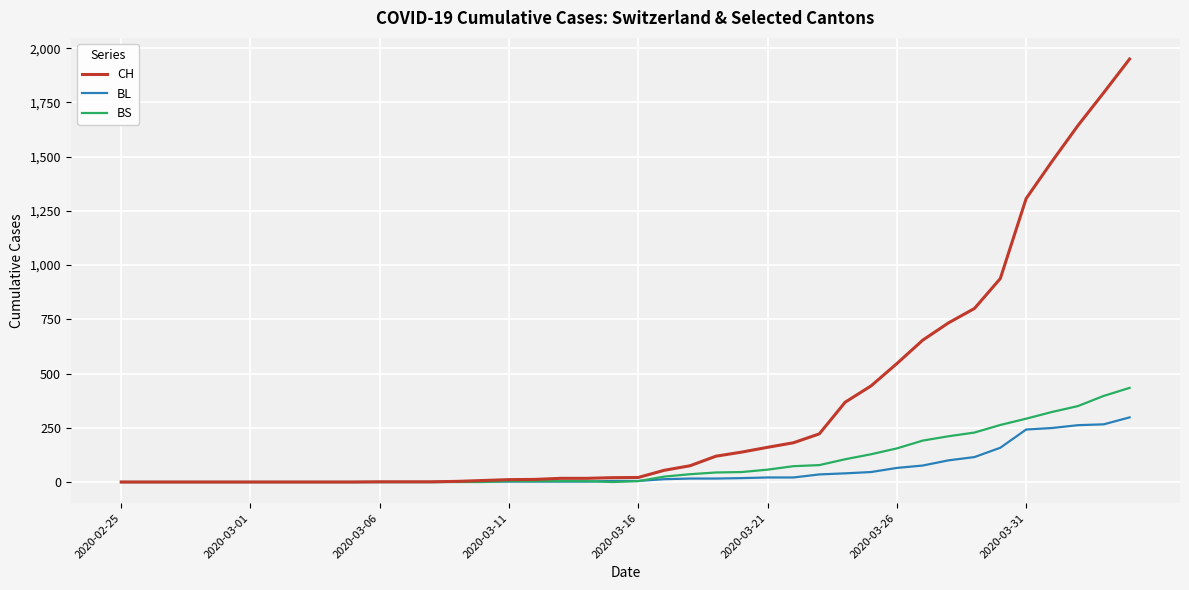

Which series has the largest range (max minus min)?

CH